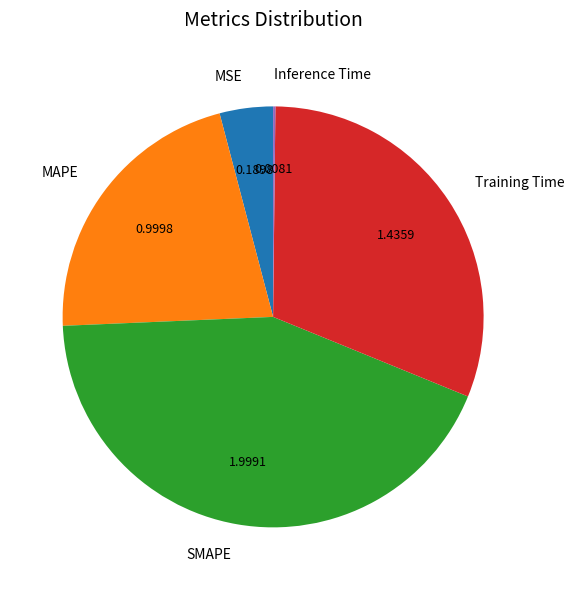

Which has a higher value, SMAPE or Training Time?

SMAPE